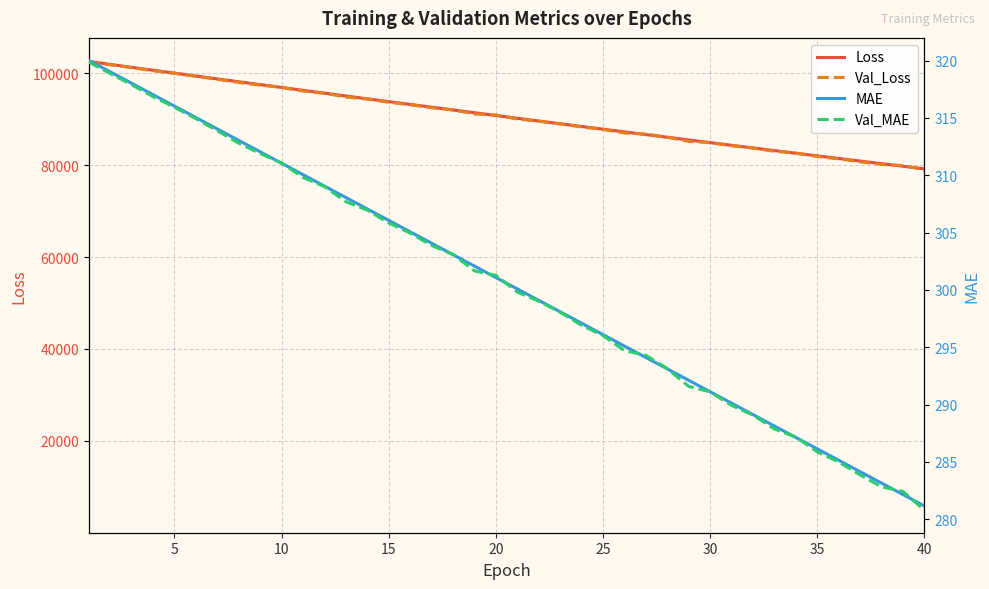

What is the difference between the second highest and second lowest values in the Val_Loss series?

21923.5